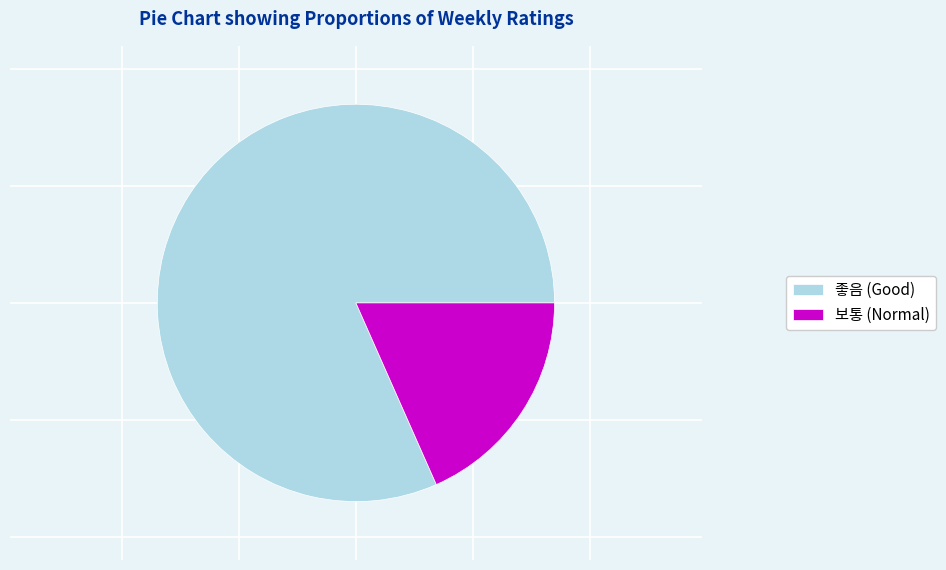

Between 보통 (Normal) and 좋음 (Good), which is larger?

좋음 (Good)